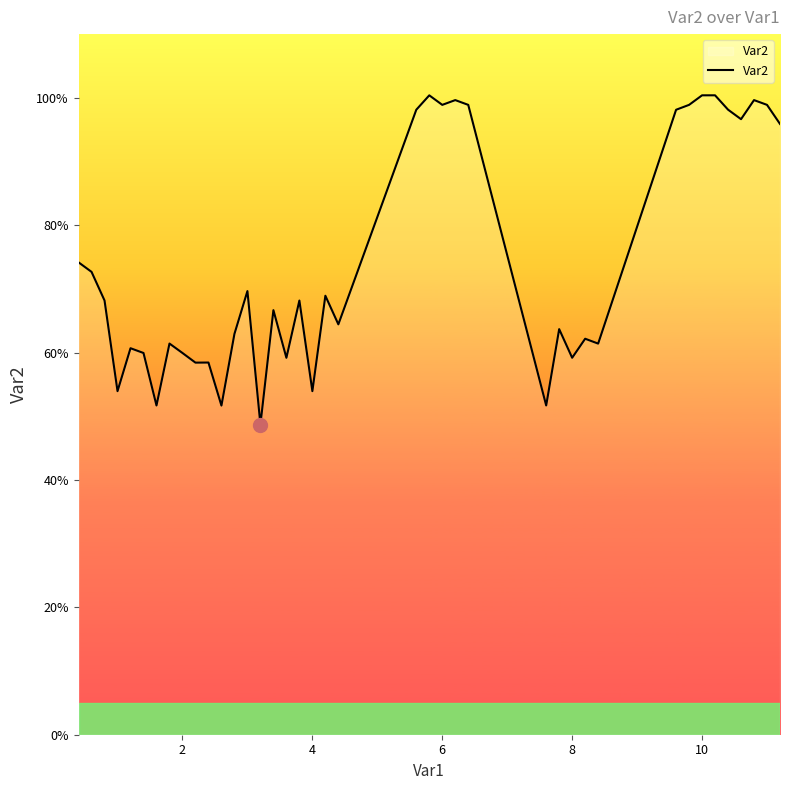

How many points are higher than both their immediate neighbors (excluding endpoints)?

13